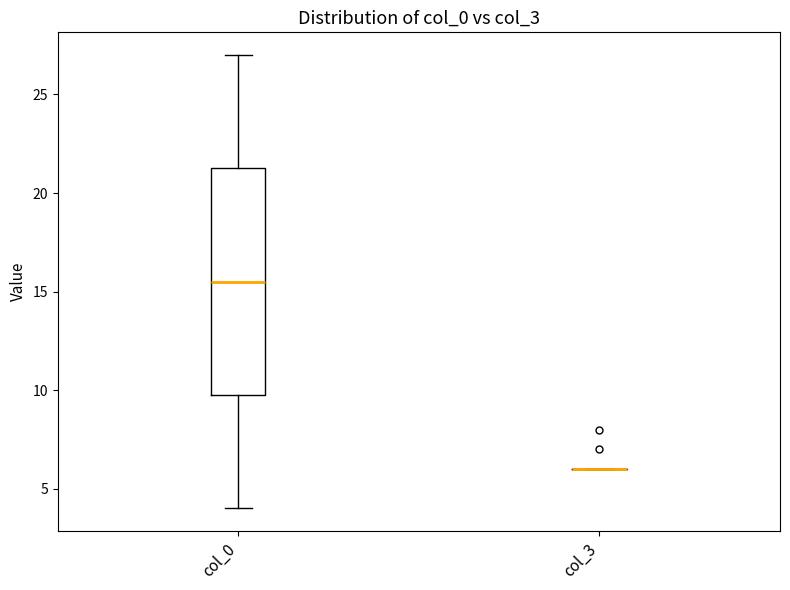

Reading left to right, transcribe this box plot: for each box, give where its median line is, the range the box spans, and where its two whiskers end, as read against the y-axis. The values are not printed on the chart, so give them approximately, as read against the axis.

col_0: median 15.5, box 10.0 to 21.5, whiskers 4.0 to 27.0
col_3: box collapsed to a line at 6.0, whiskers 6.0 to 6.0